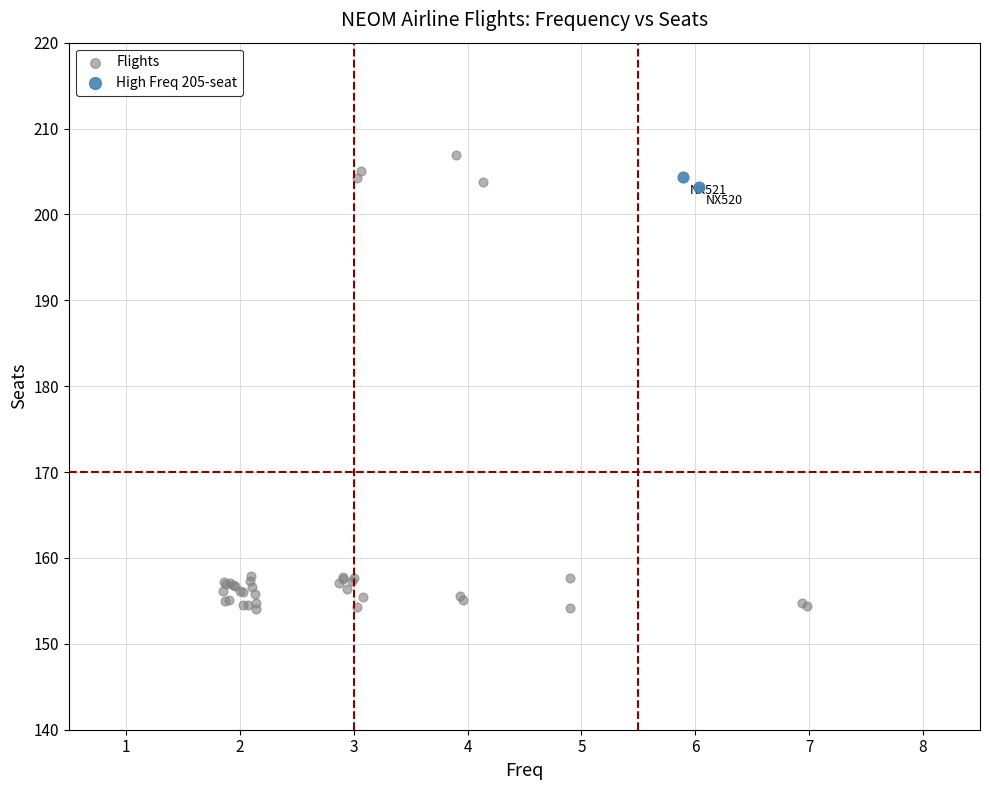

What are all the series names shown in the legend?

Flights, High Freq 205-seat